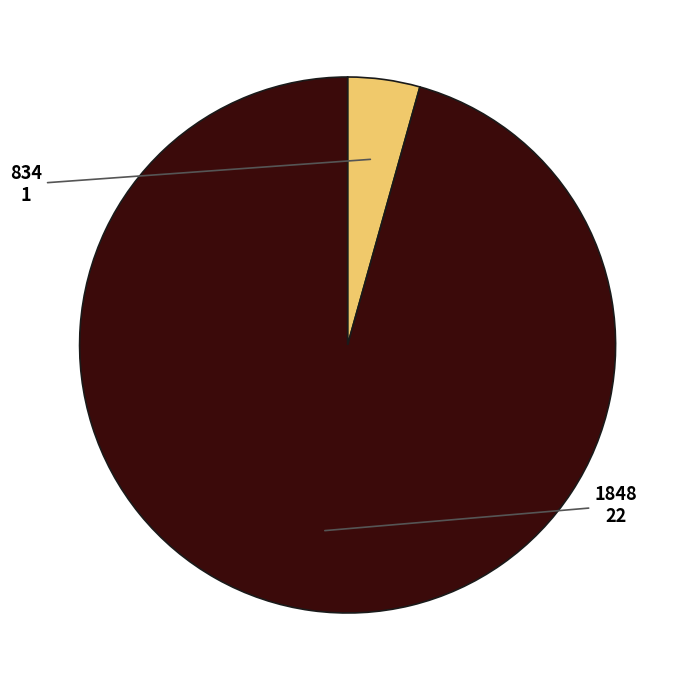

True or false: 1848 accounts for 89% of the total.

False